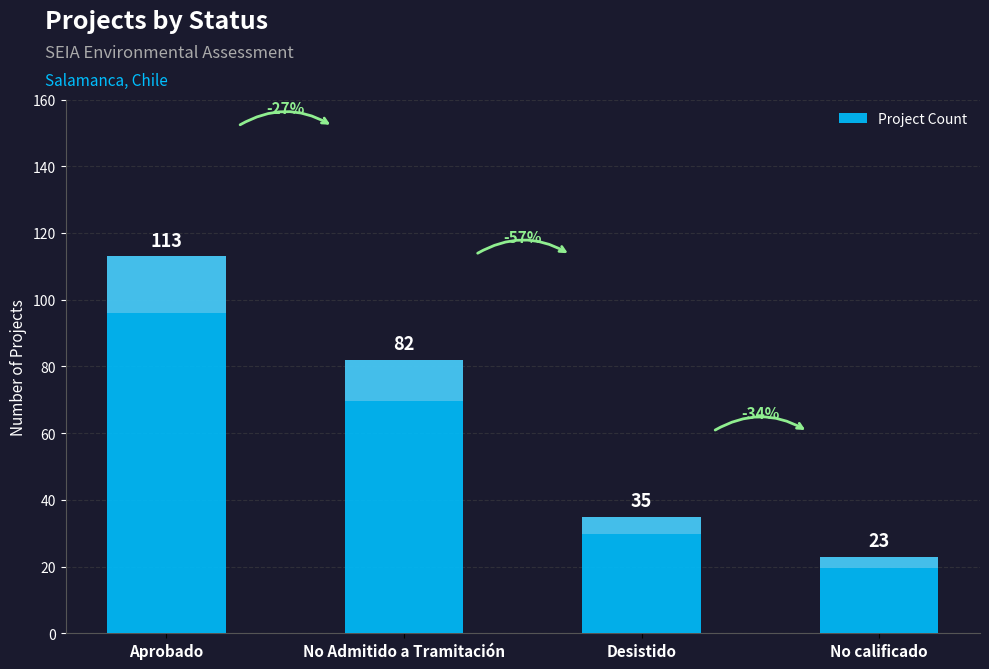

At which label is the value closest to 68?

No Admitido a Tramitación